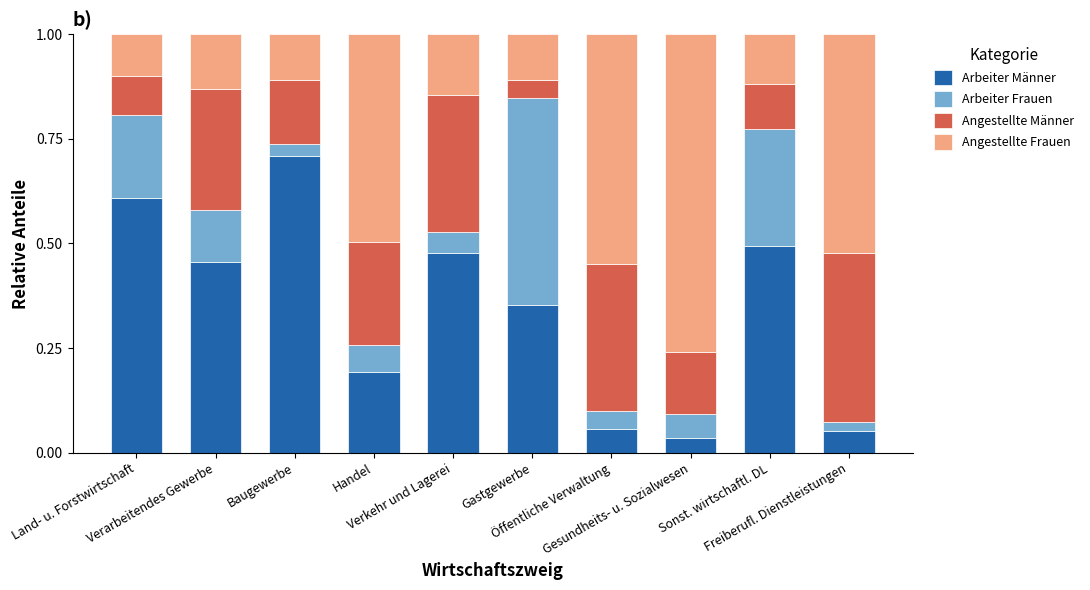

What is the highest value of the Arbeiter Männer series?

0.7